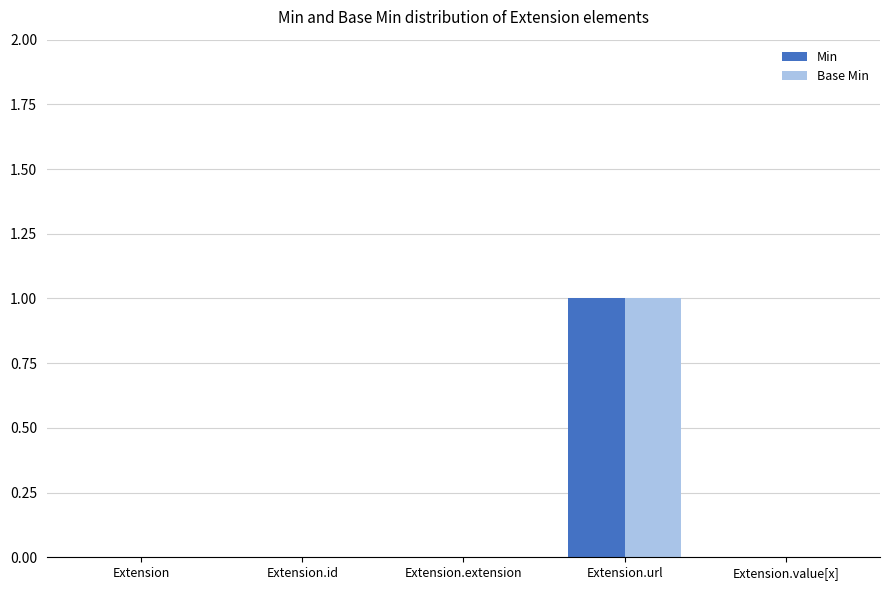

The Base Min series shows 1 at Extension.value[x]. True or false?

False